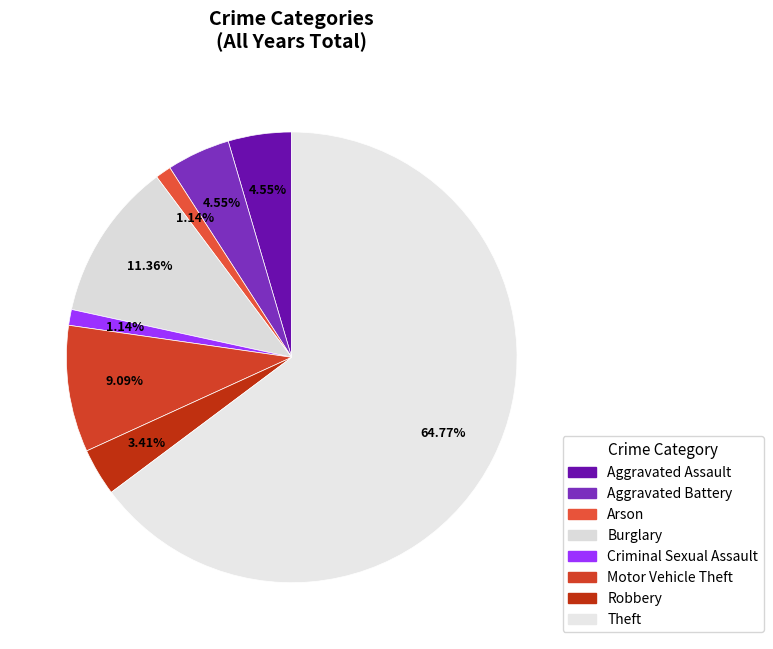

Approximately how many times larger is the value at Theft compared to Burglary?

5.7